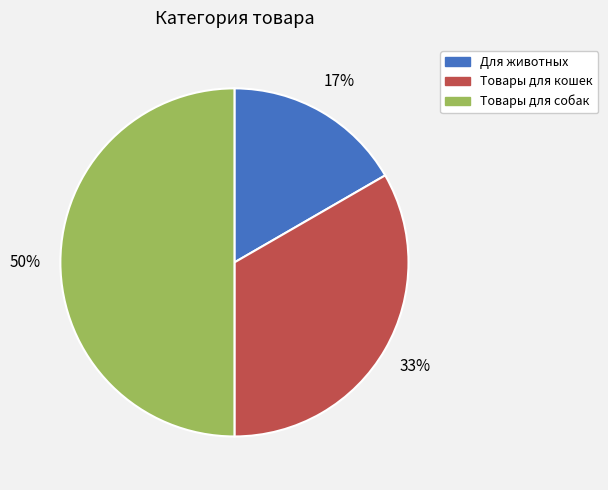

To the nearest percent, what percentage of the pie is Для животных?

17%